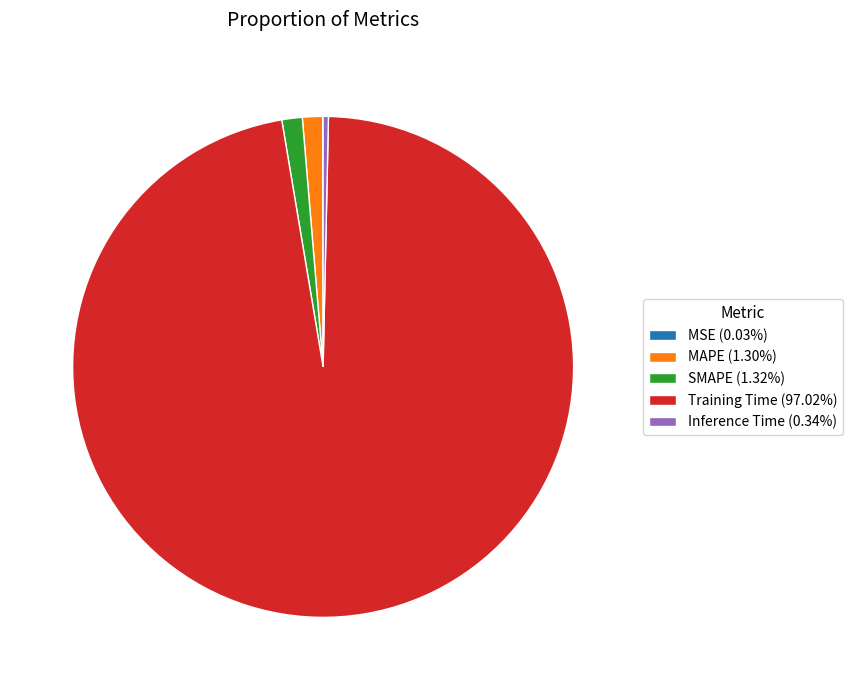

Is there any slice that represents more than half of the pie?

Yes